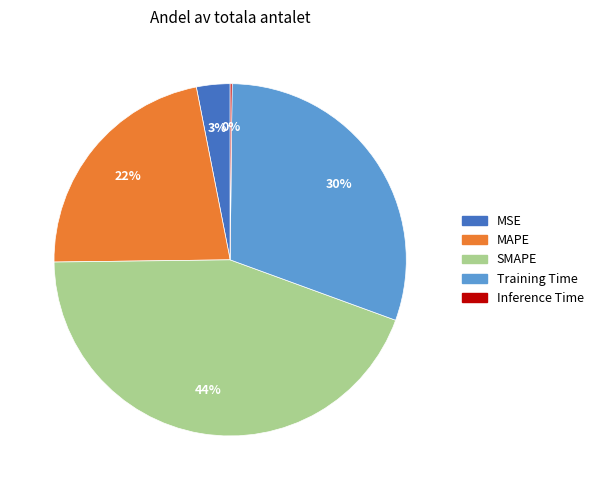

What percentage is the SMAPE slice, to the nearest percent?

44%